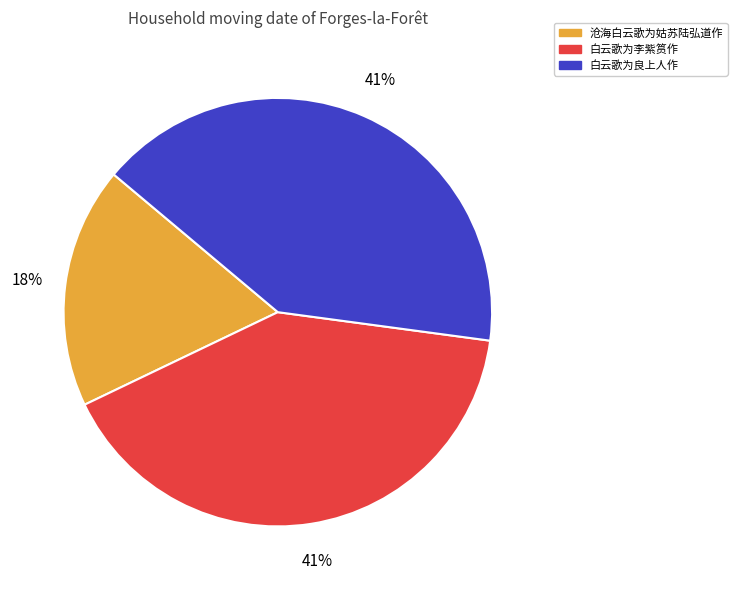

Which slice is the smallest?

沧海白云歌为姑苏陆弘道作